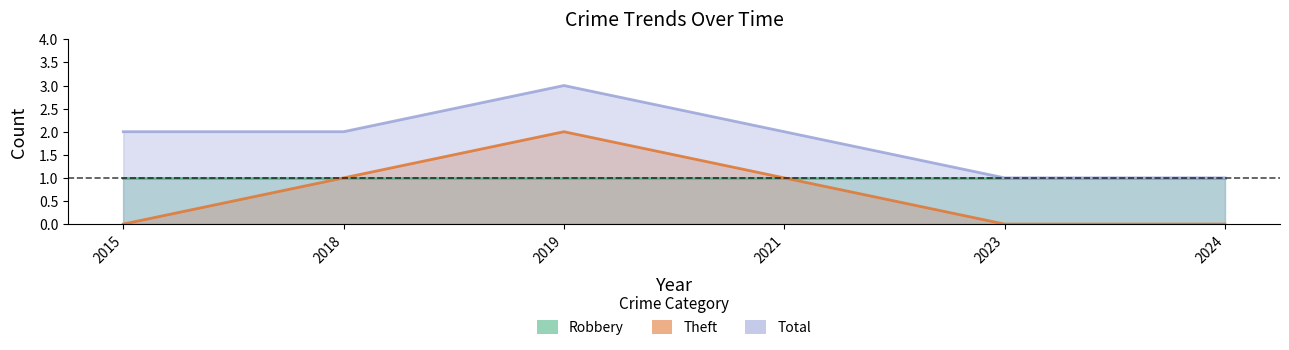

What is the spread (max minus min) of values at 2024?

1